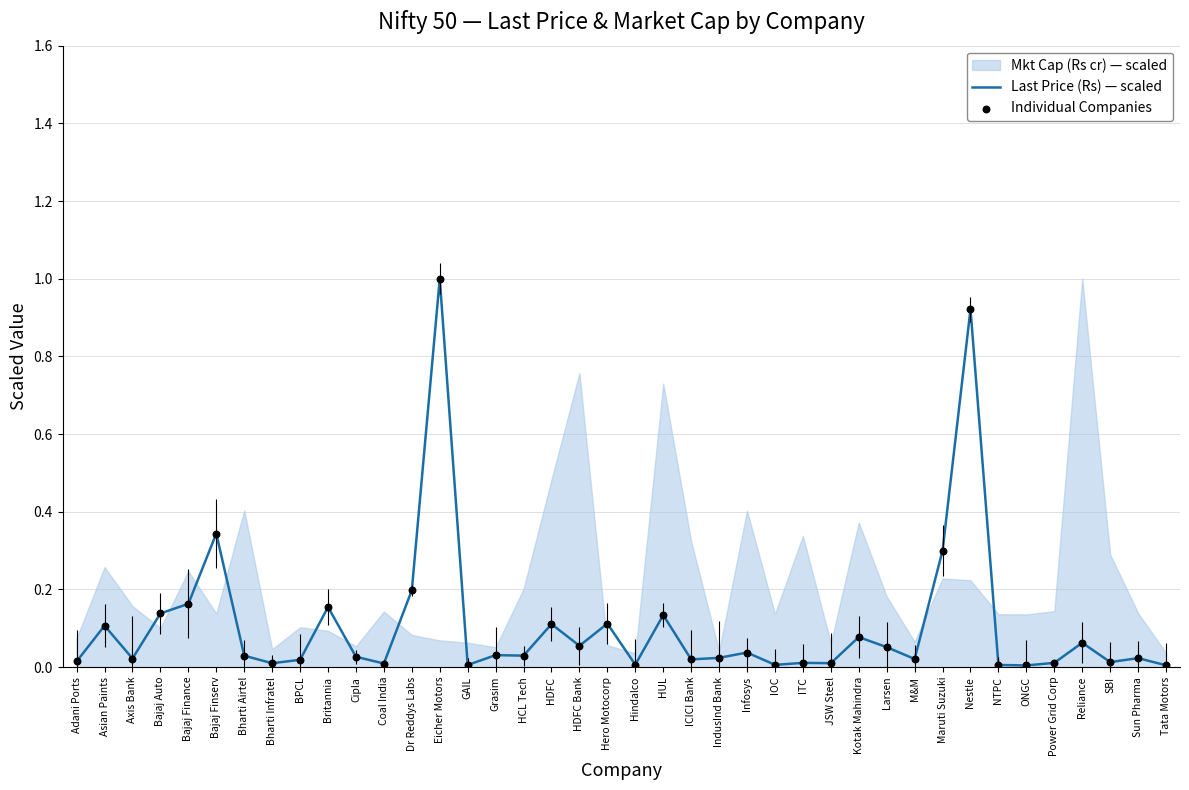

Which series has the widest spread of Y values?

Last Price (Rs) — scaled